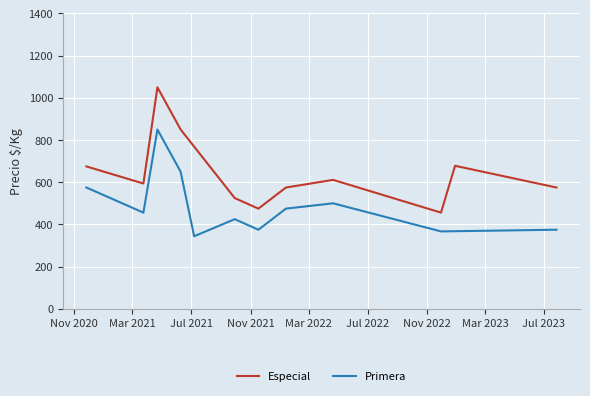

What is the minimum value for Primera?

344